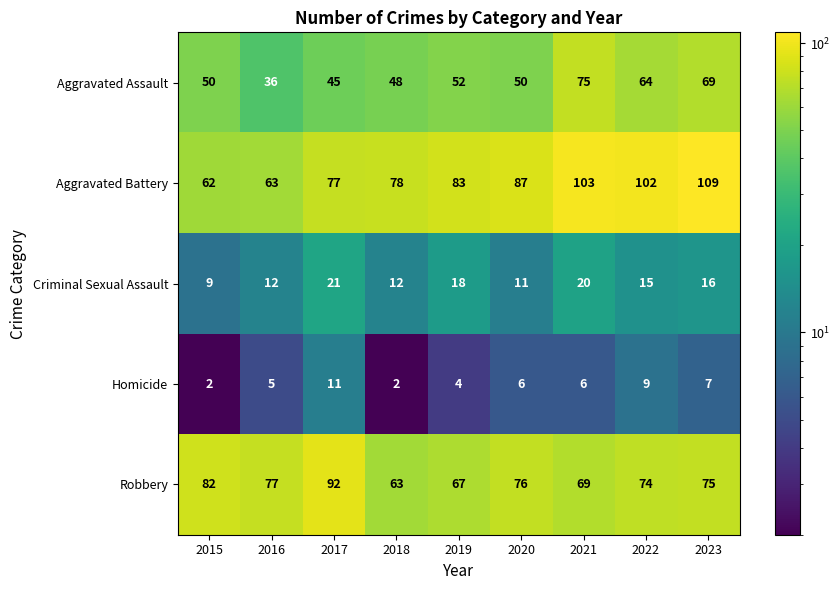

What is the sum of the Robbery values at 2018 and 2023?

138